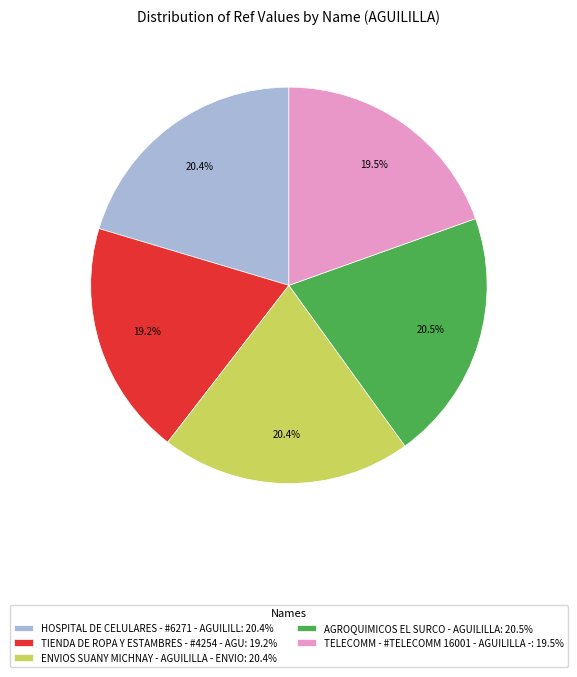

Count the number of slices in the pie.

5